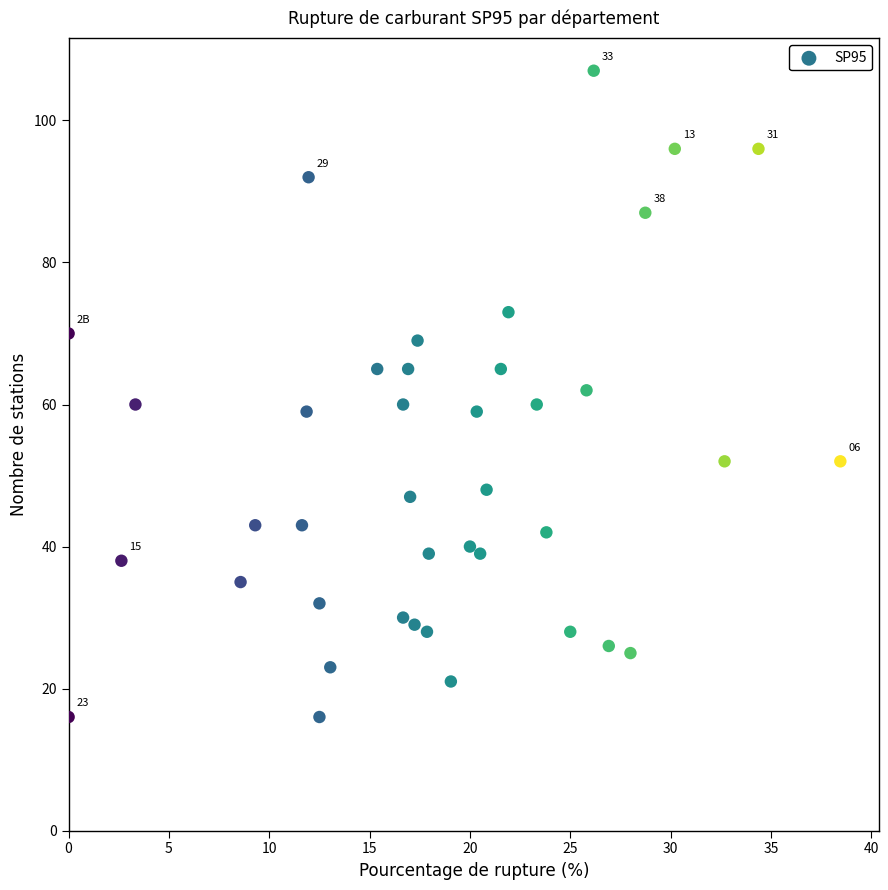

What is the range of Y values (max minus min)?

91